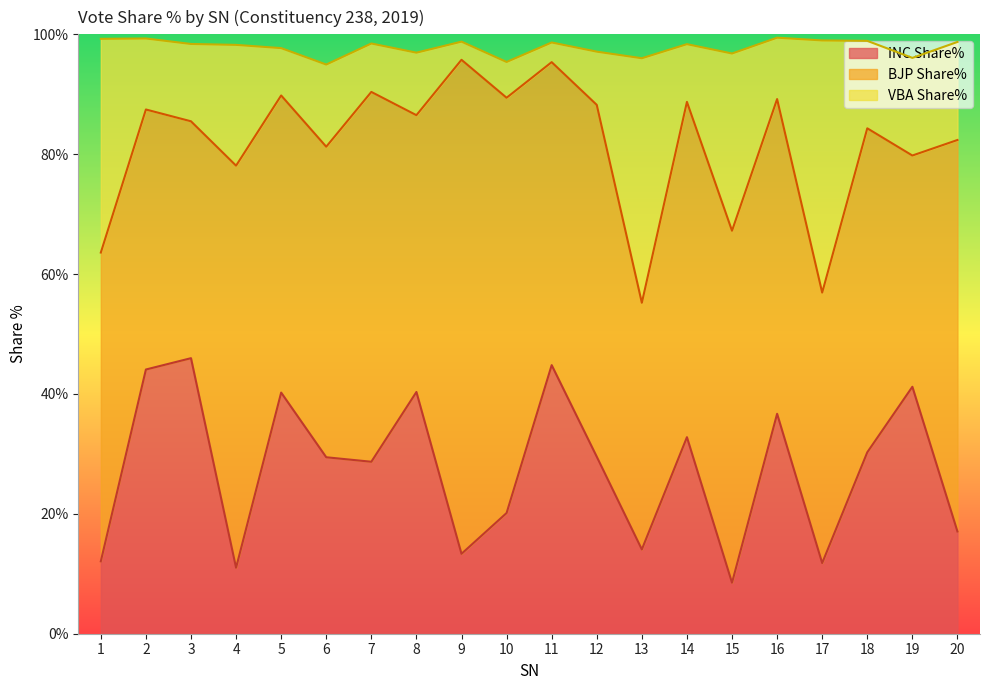

Which category has the lowest value in the INC Share% series?

15